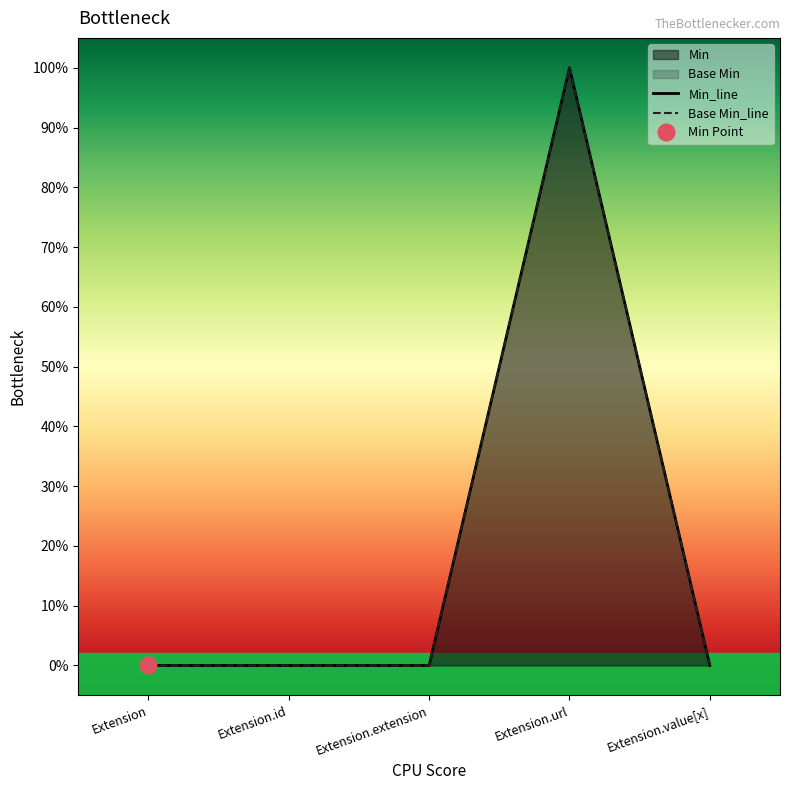

Reading right to left, extract all data points from this chart.

Min: 0	1	0	0	0
Base Min: 0	1	0	0	0